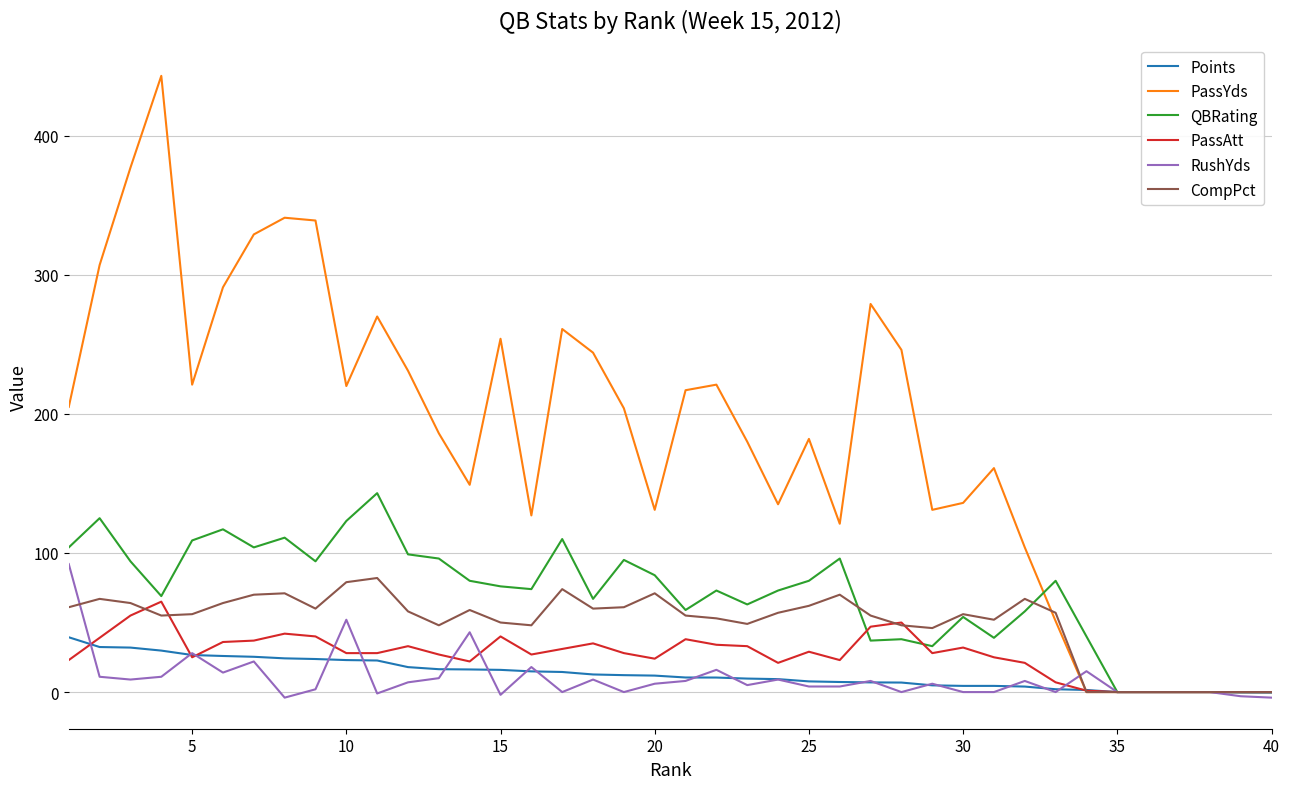

What is the difference between the maximum and minimum values in the PassYds series?

443.0